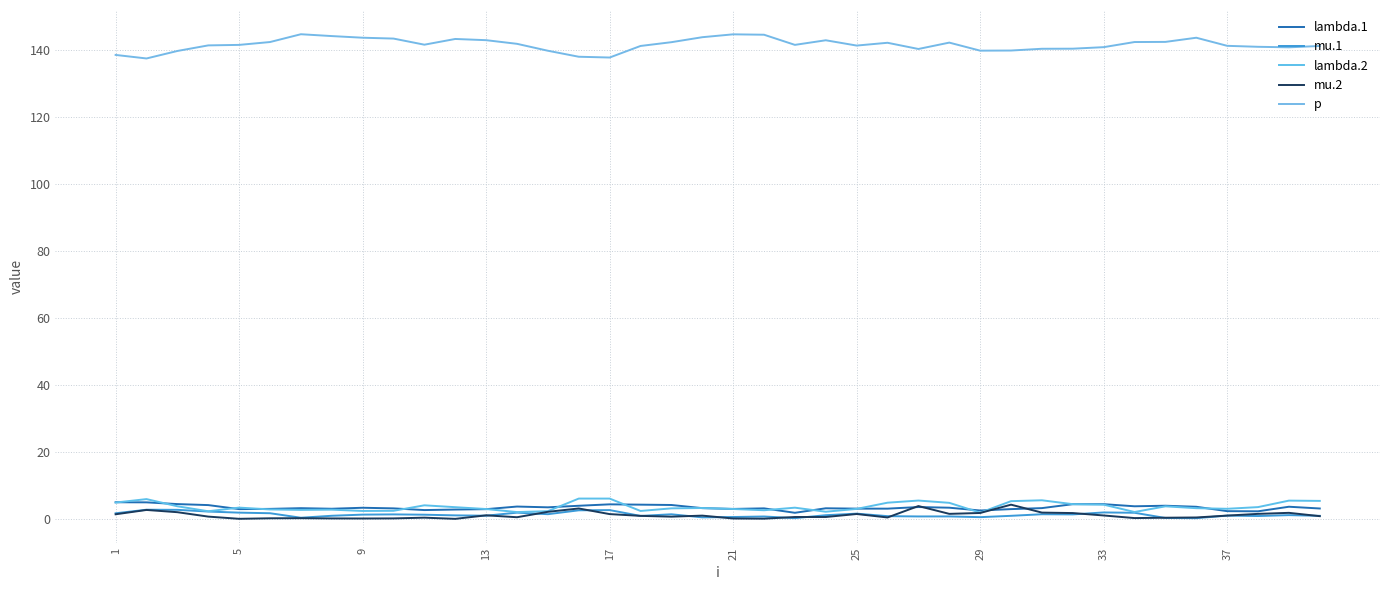

How many lines are shown in the chart?

5